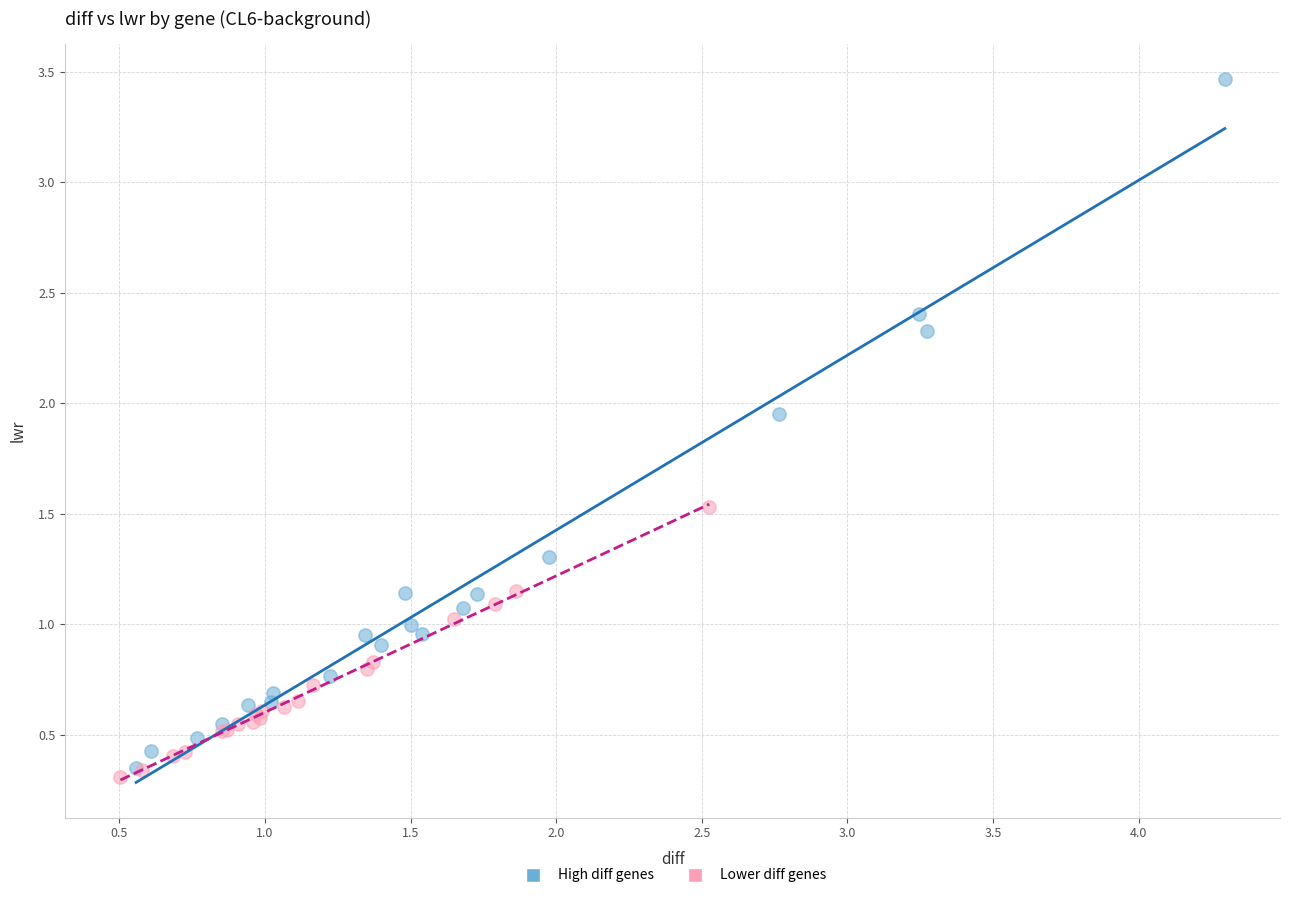

Which series has the widest spread of Y values?

High diff genes